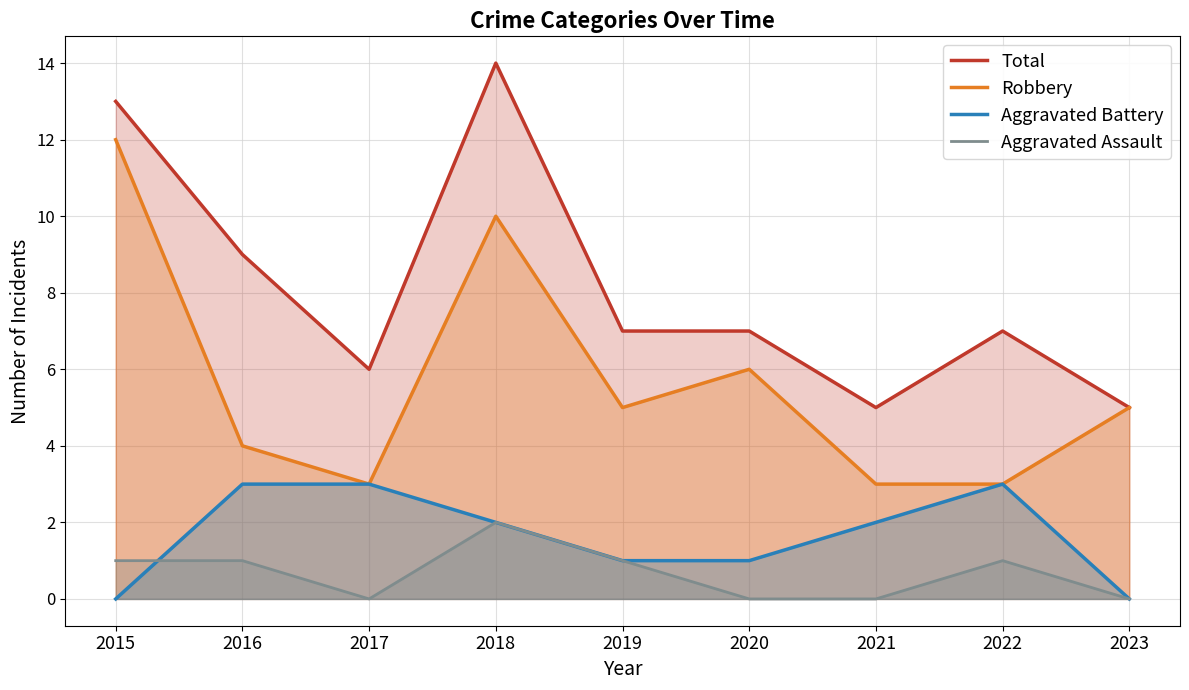

True or false: Aggravated Battery and Aggravated Assault cross at least once.

True